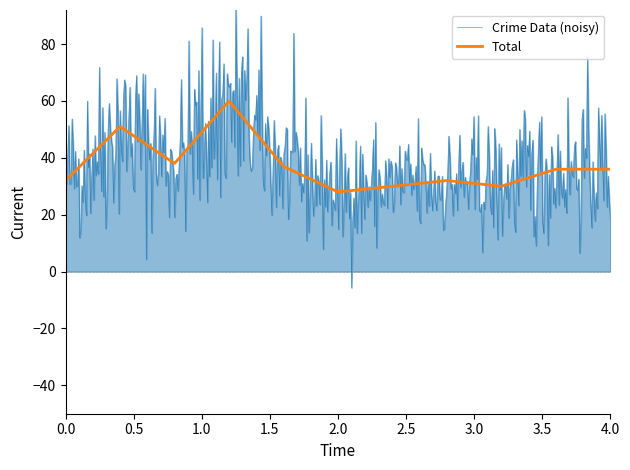

Which series has the widest spread of values?

Crime Data (noisy)